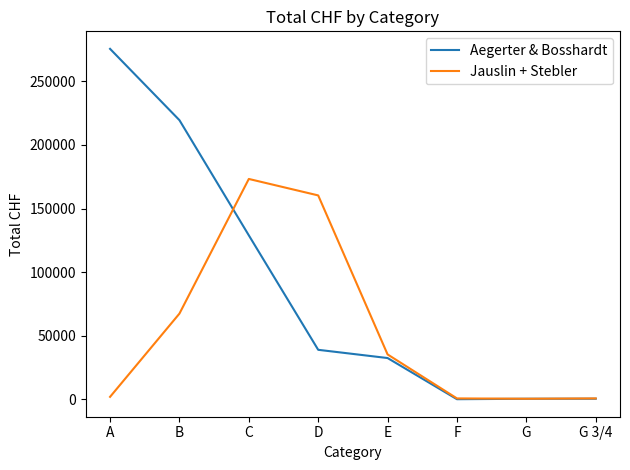

List the series in order of their peak value, lowest first.

Jauslin + Stebler, Aegerter & Bosshardt